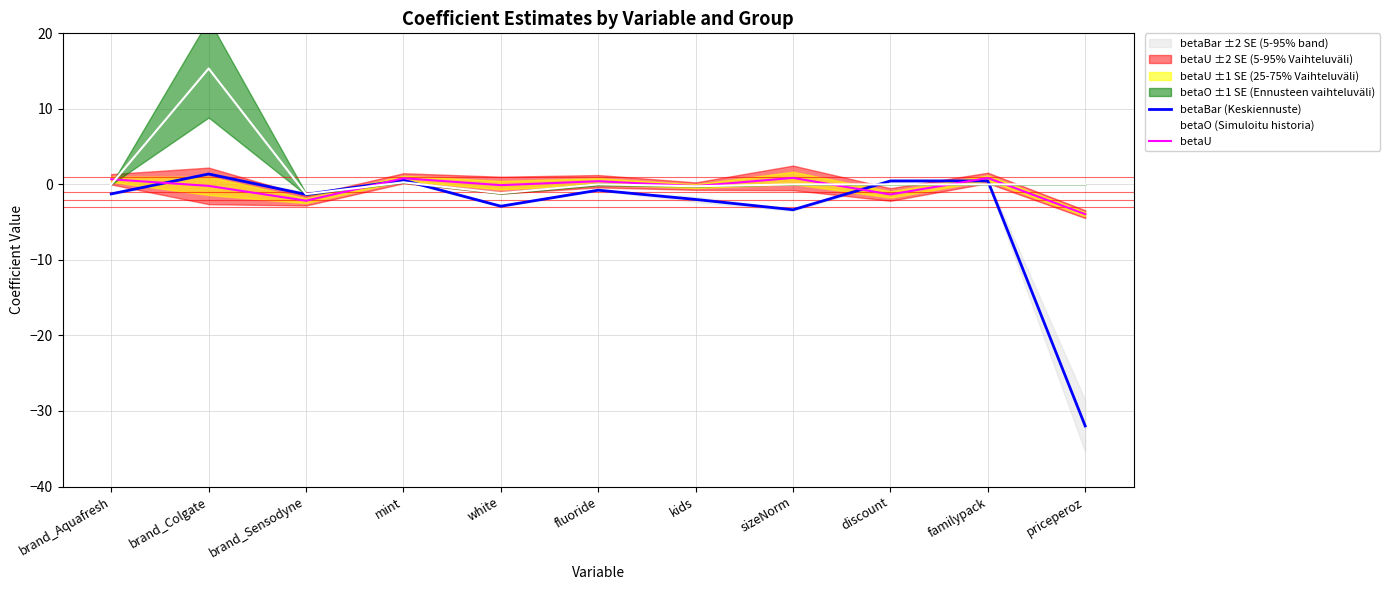

Which series has the largest range (max minus min)?

betaBar (Keskiennuste)